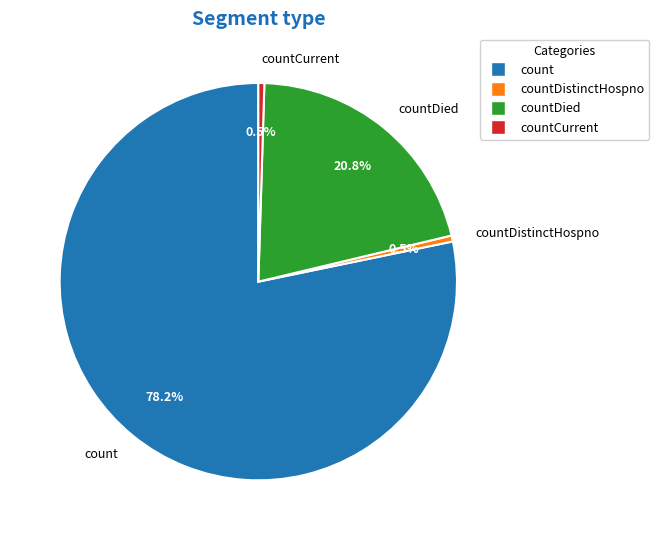

Is the sum of countCurrent and countDistinctHospno greater than half?

No